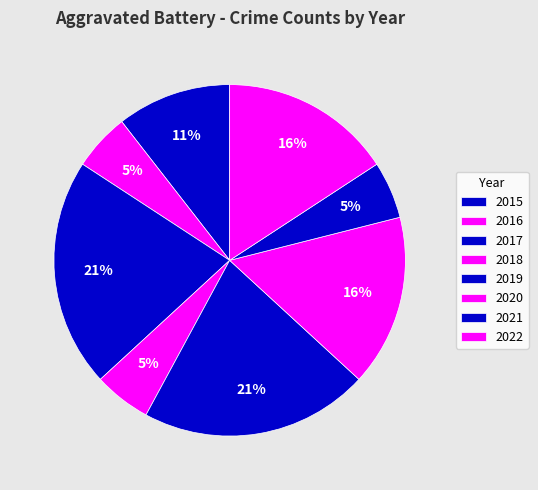

Count the number of slices in the pie.

8